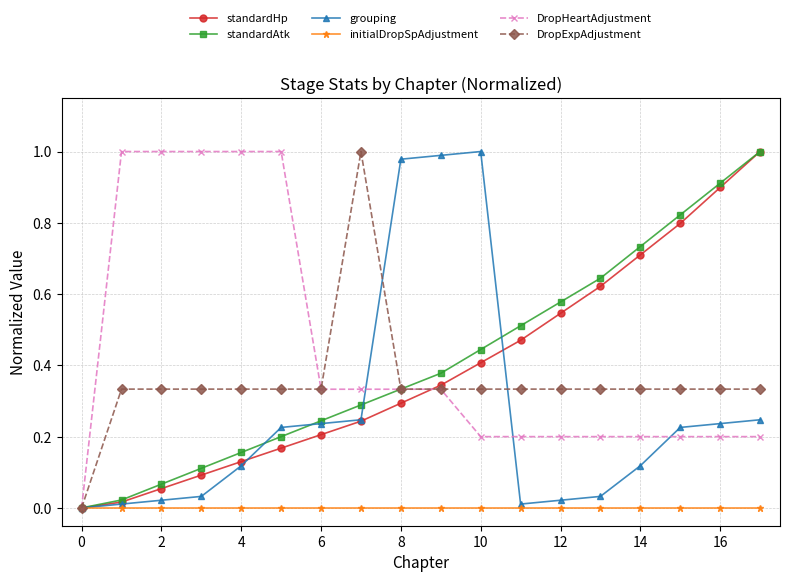

True or false: standardHp has more than 1 points higher than both neighbors.

False